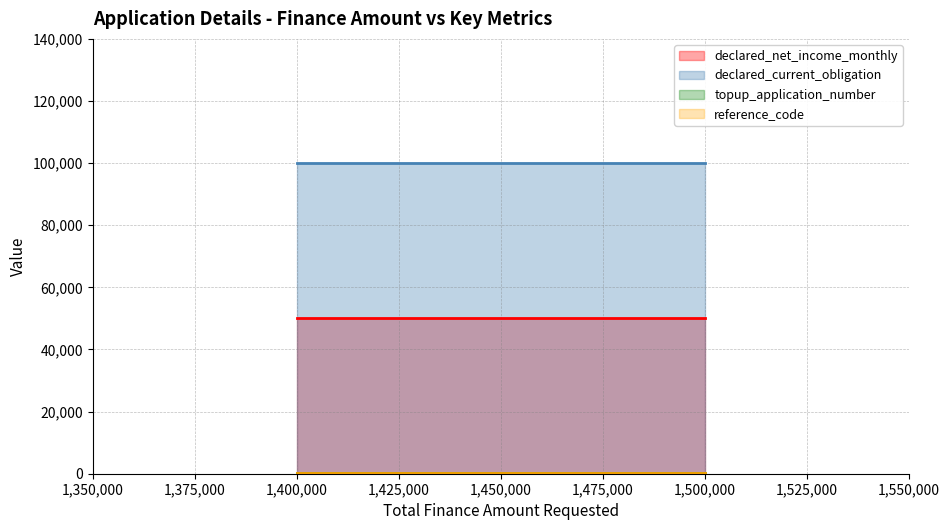

What is the value of the declared_current_obligation point at the 2nd from the left?

100000